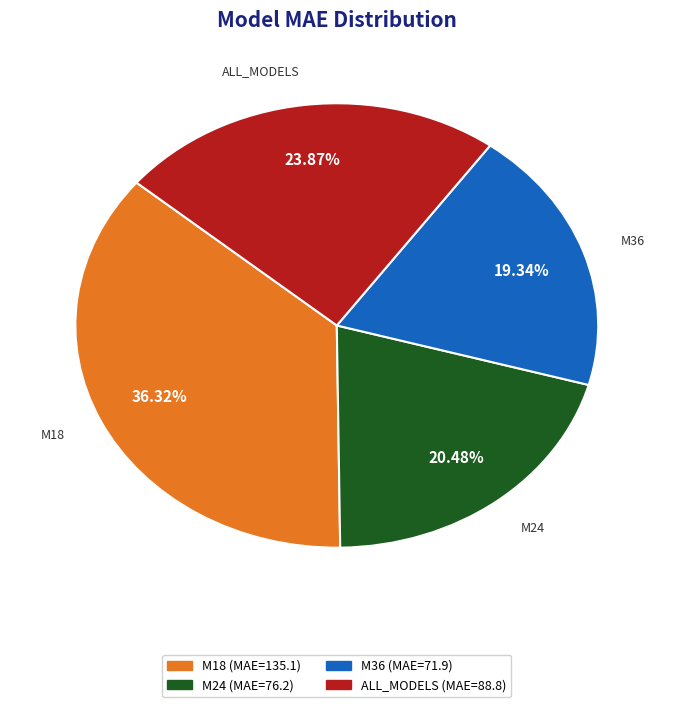

Count the number of slices in the pie.

4